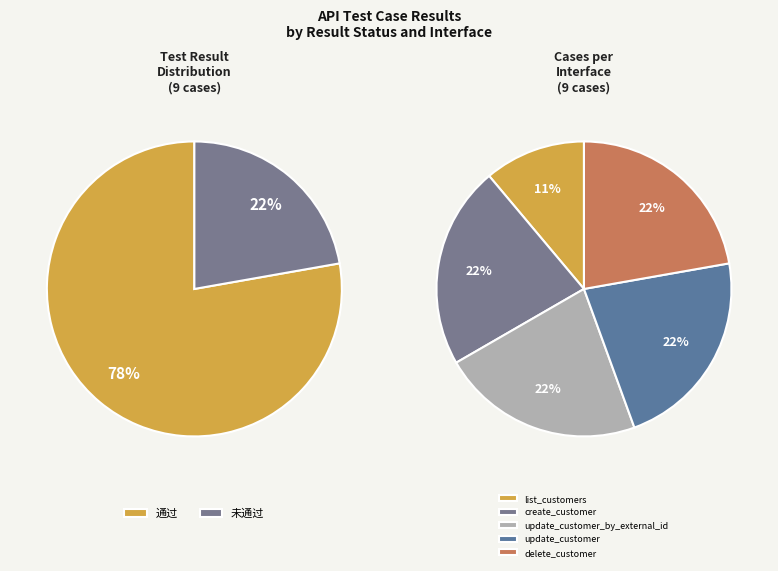

How many slices are in this pie chart?

2